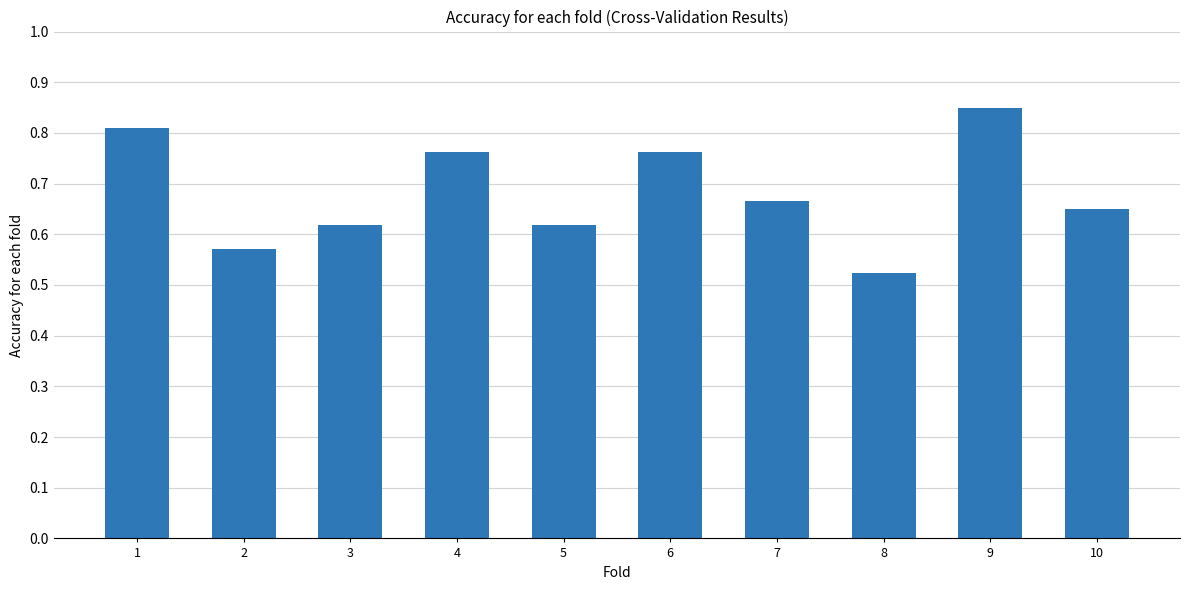

Where is the data nearest to the value 0?

8